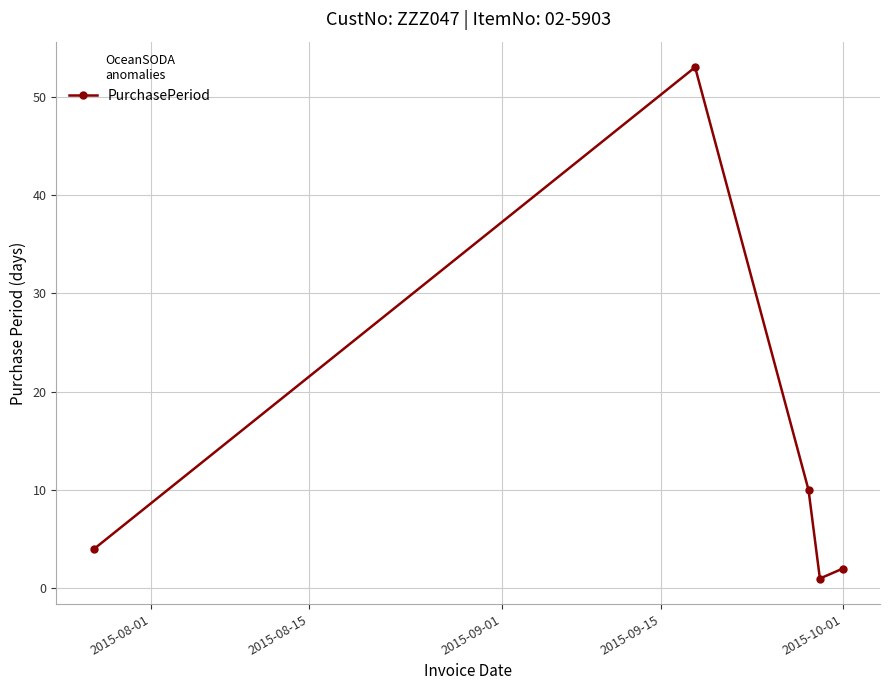

What is the sum of all values?

70